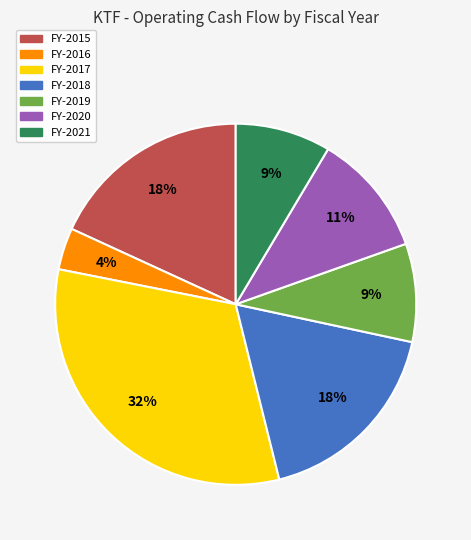

Is FY-2015 the majority of the pie?

No